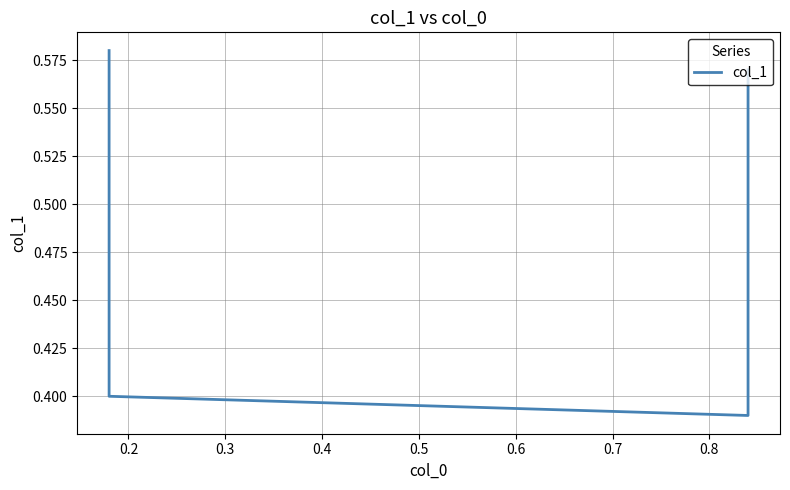

What is the difference between the second highest and second lowest values?

0.2